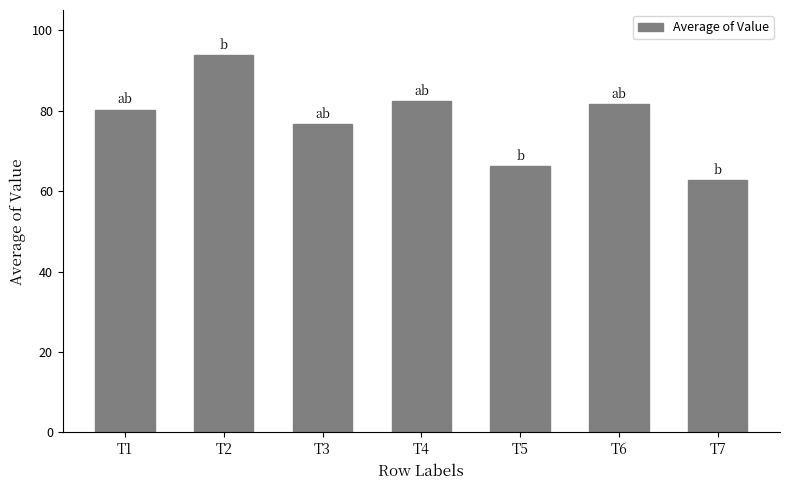

What is the ratio of the value at T2 to the value at T5?

1.4